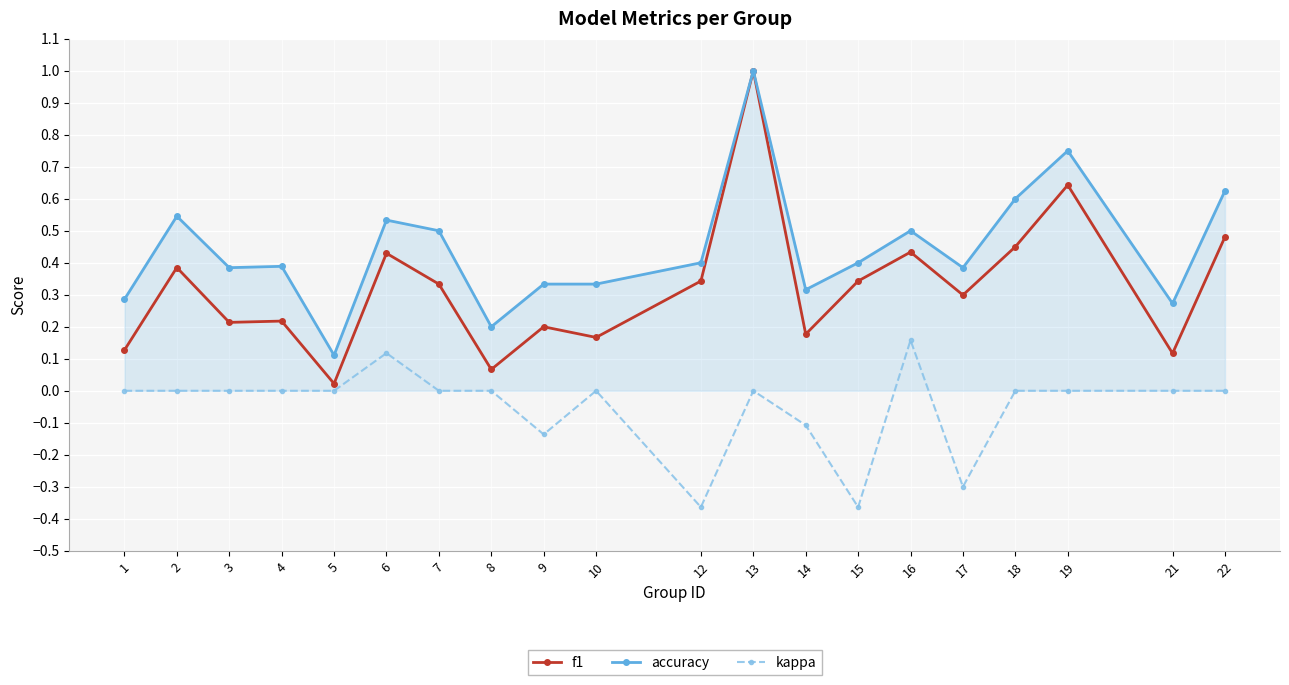

Which series has the largest range (max minus min)?

f1